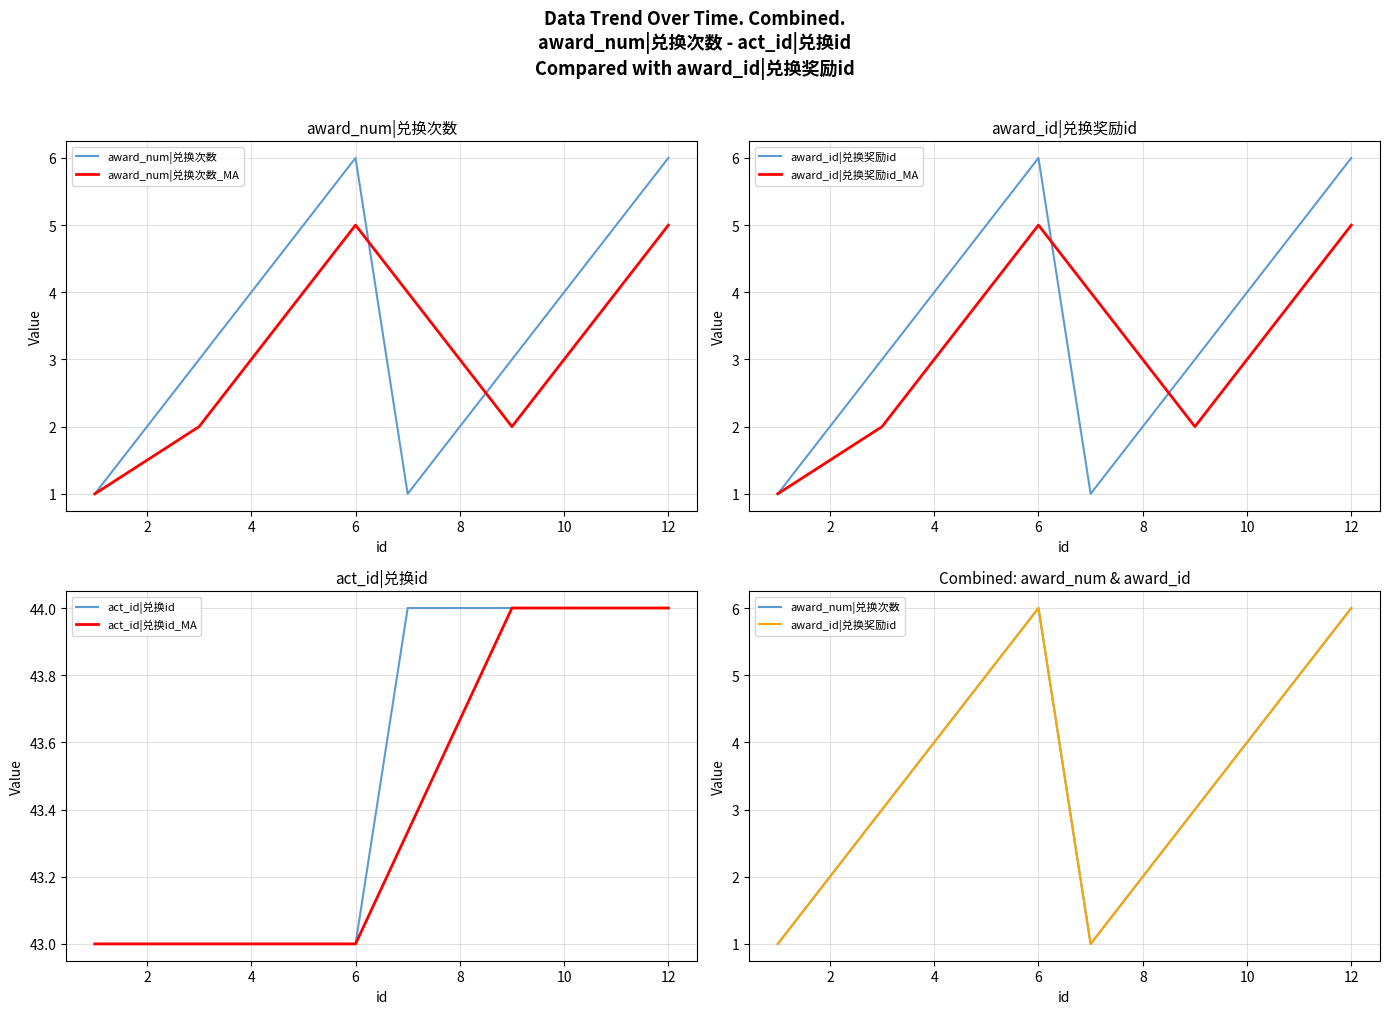

What is the highest value of the act_id|兑换id_MA series?

44.0